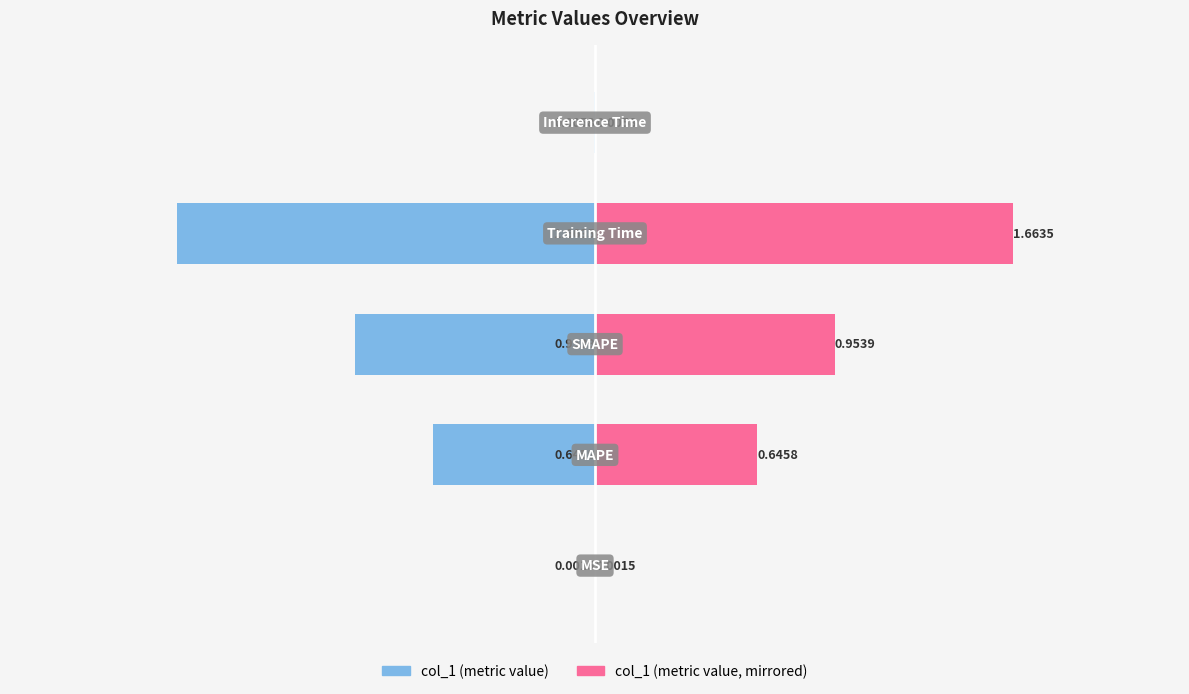

How many bars are there in total?

10